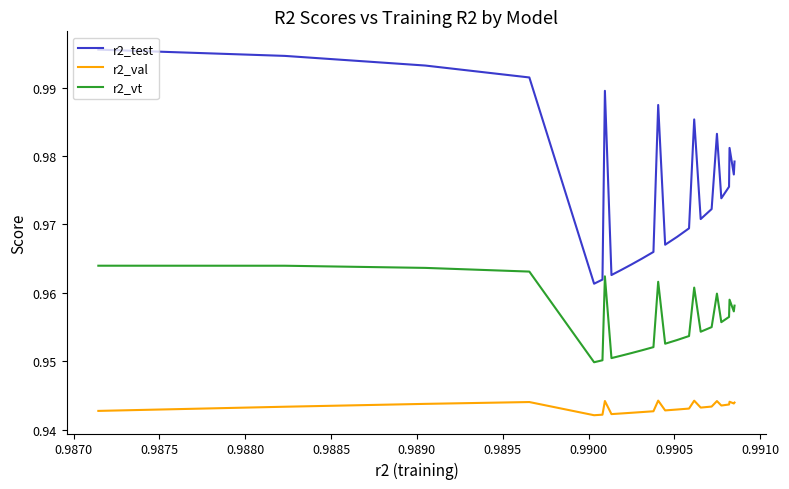

True or false: r2_vt and r2_val intersect in this chart.

False